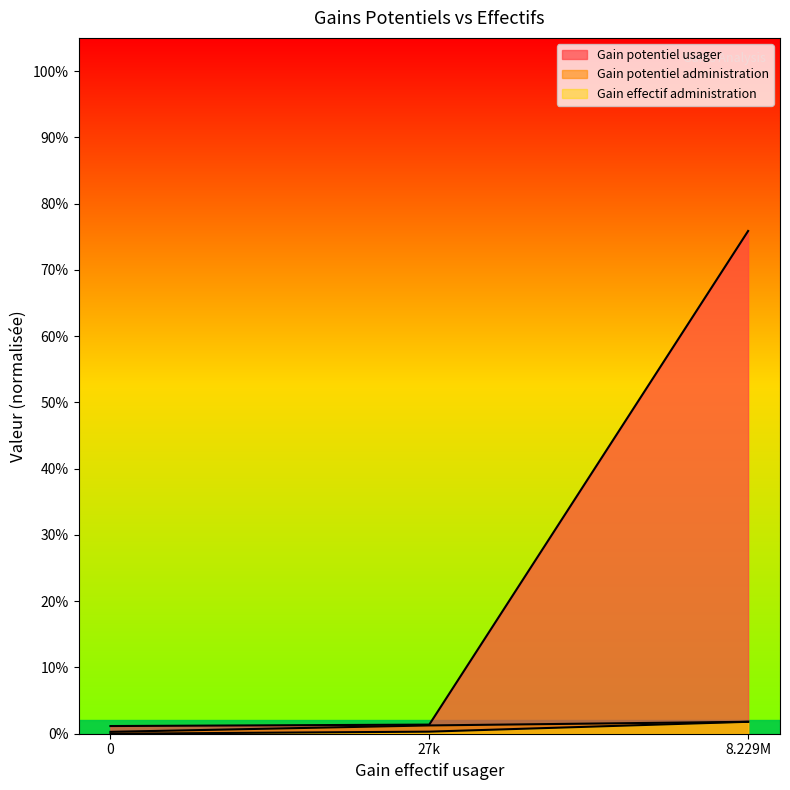

Does the chart display data point markers on the line(s)?

No